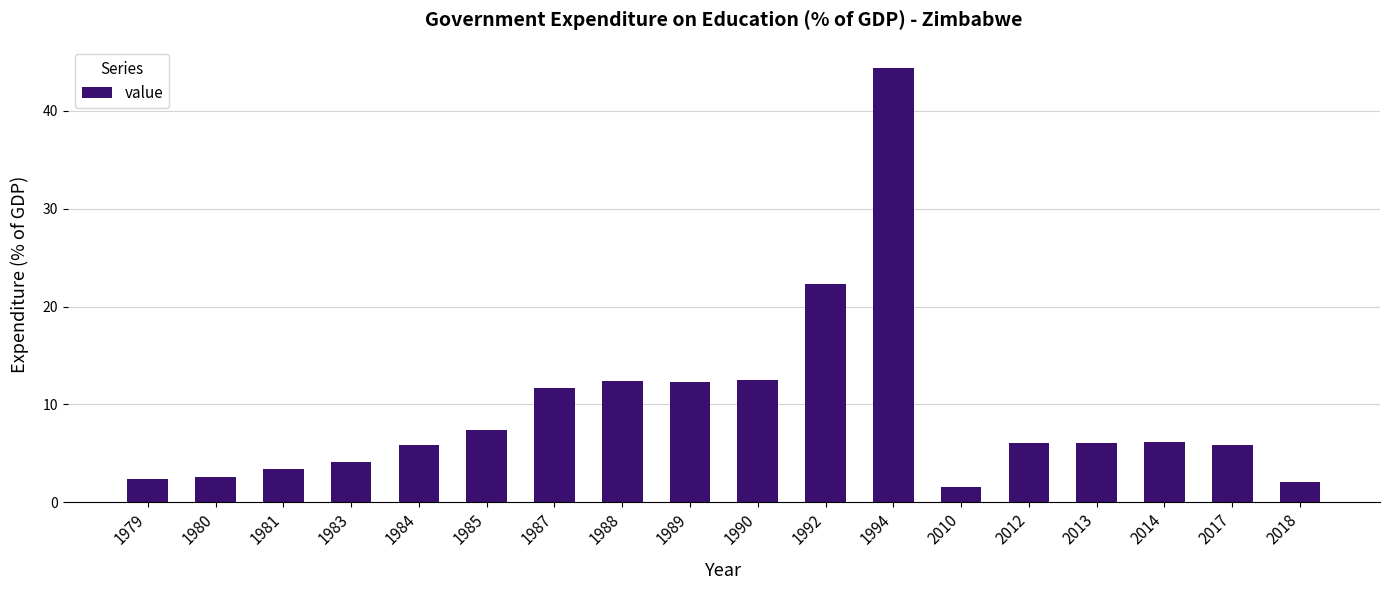

Is it true that the value at 2014 is 6.1?

True